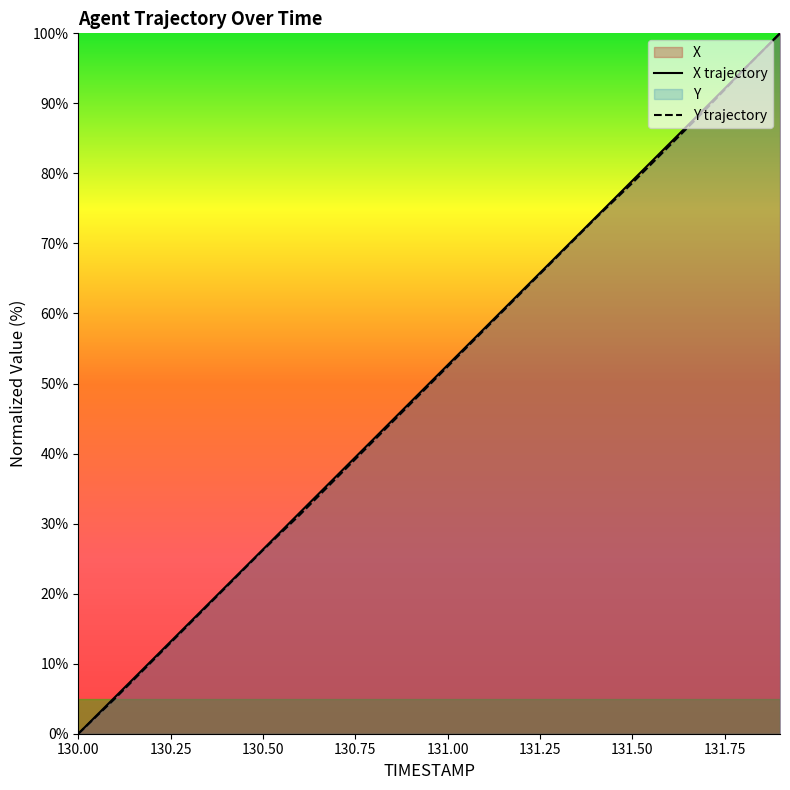

What is the difference between the maximum and minimum values in the X series?

100.0